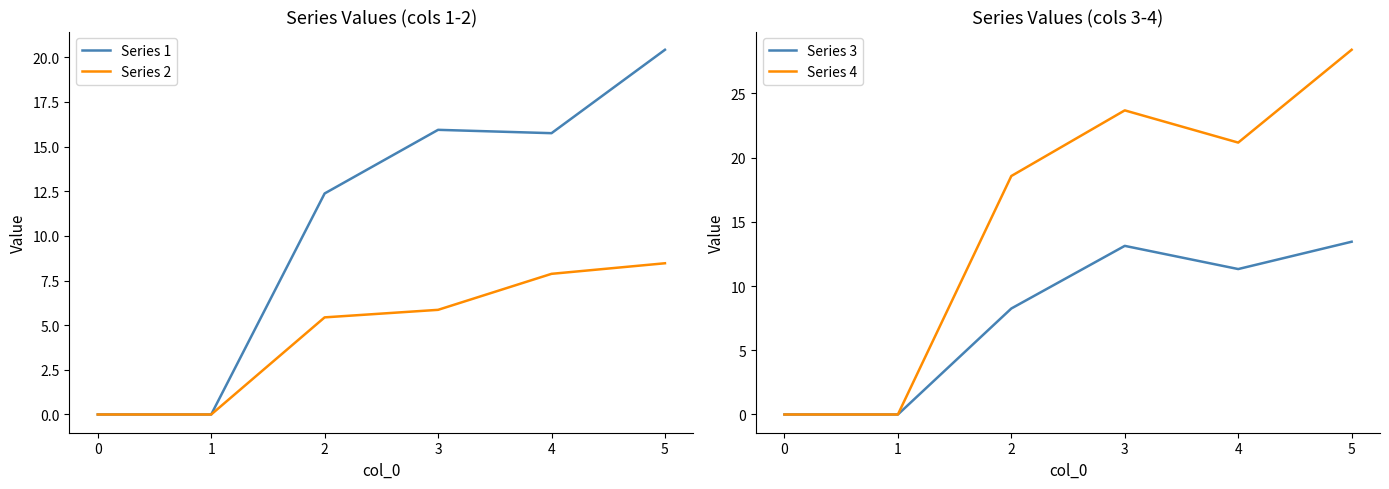

True or false: Series 4 and Series 3 intersect in this chart.

False